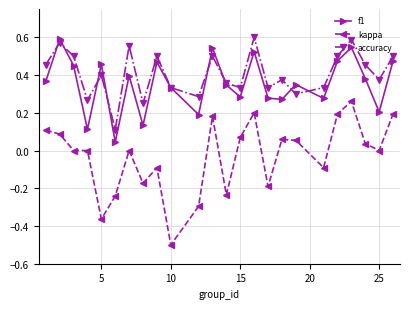

What are all the series names shown in the legend?

f1, kappa, accuracy